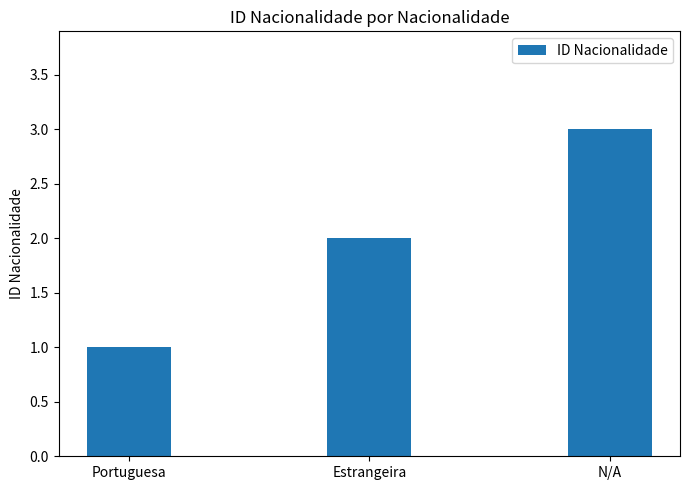

List the labels in order of value, largest first.

N/A, Estrangeira, Portuguesa